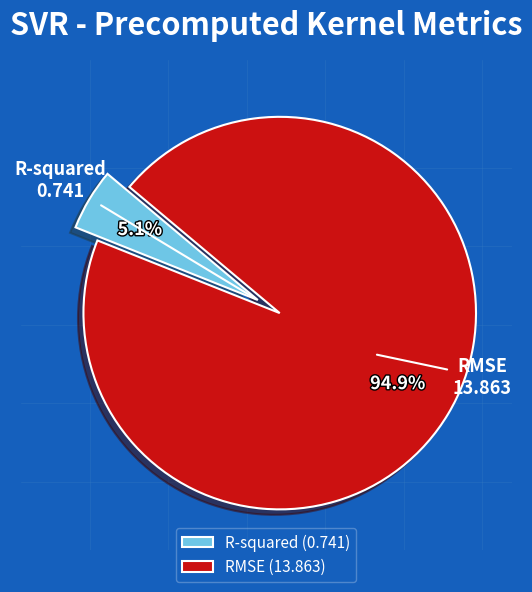

How many segments does this pie chart have?

2